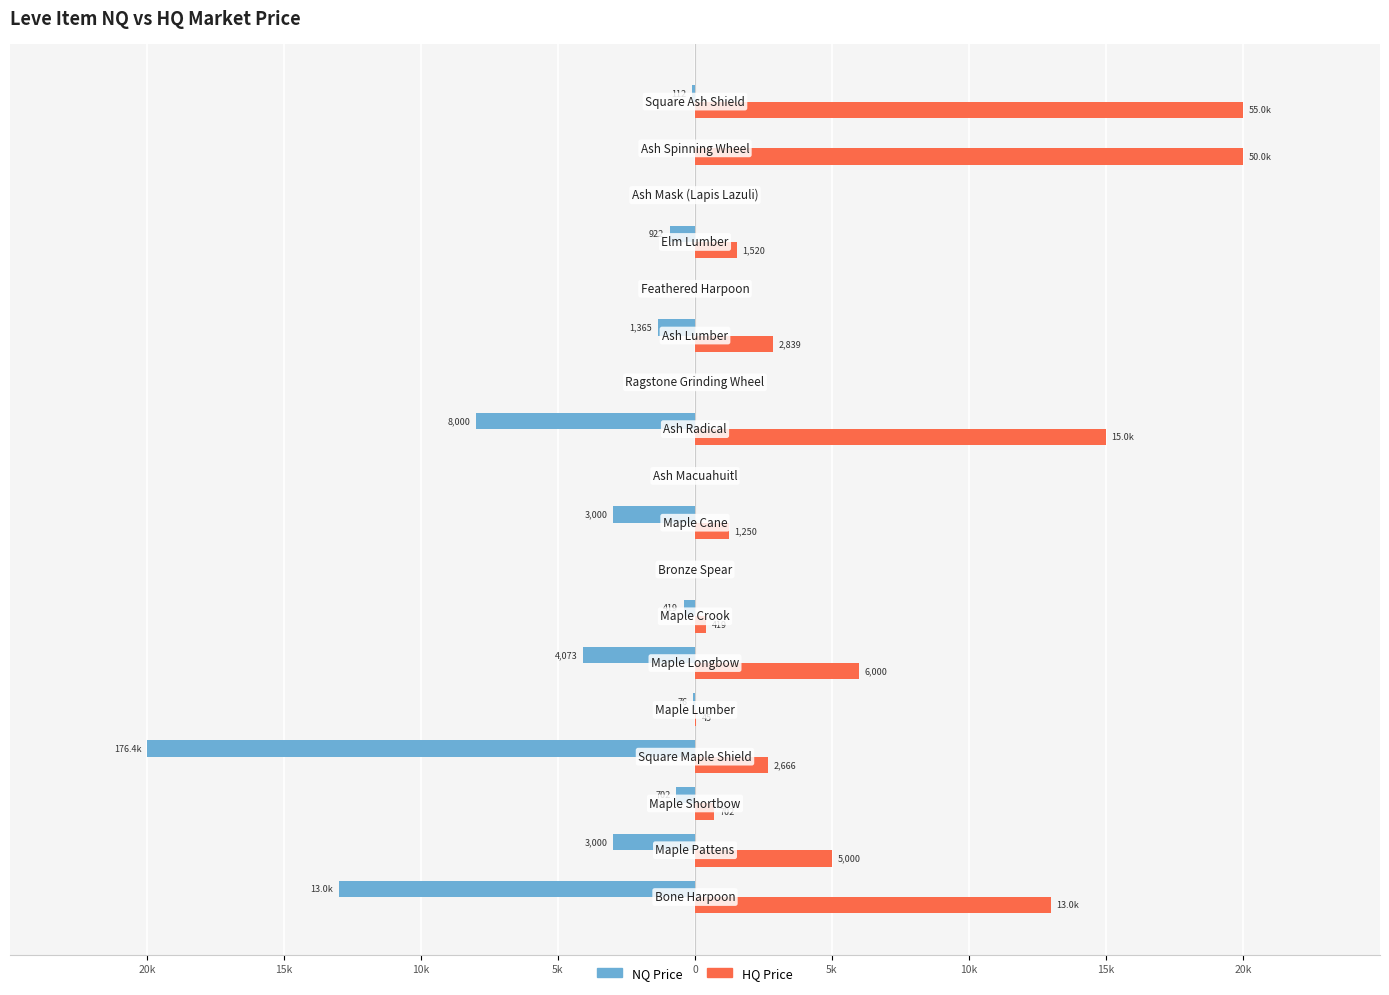

What are all the series names shown in the legend?

NQ Price, HQ Price